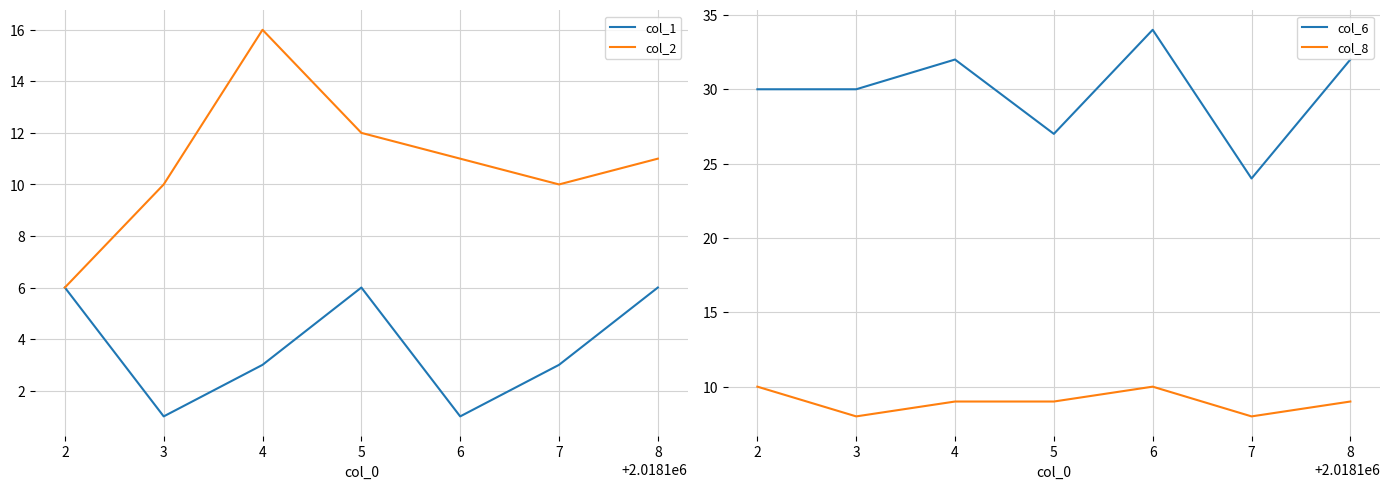

What is the sum of the col_2 values at 6 and 2?

17